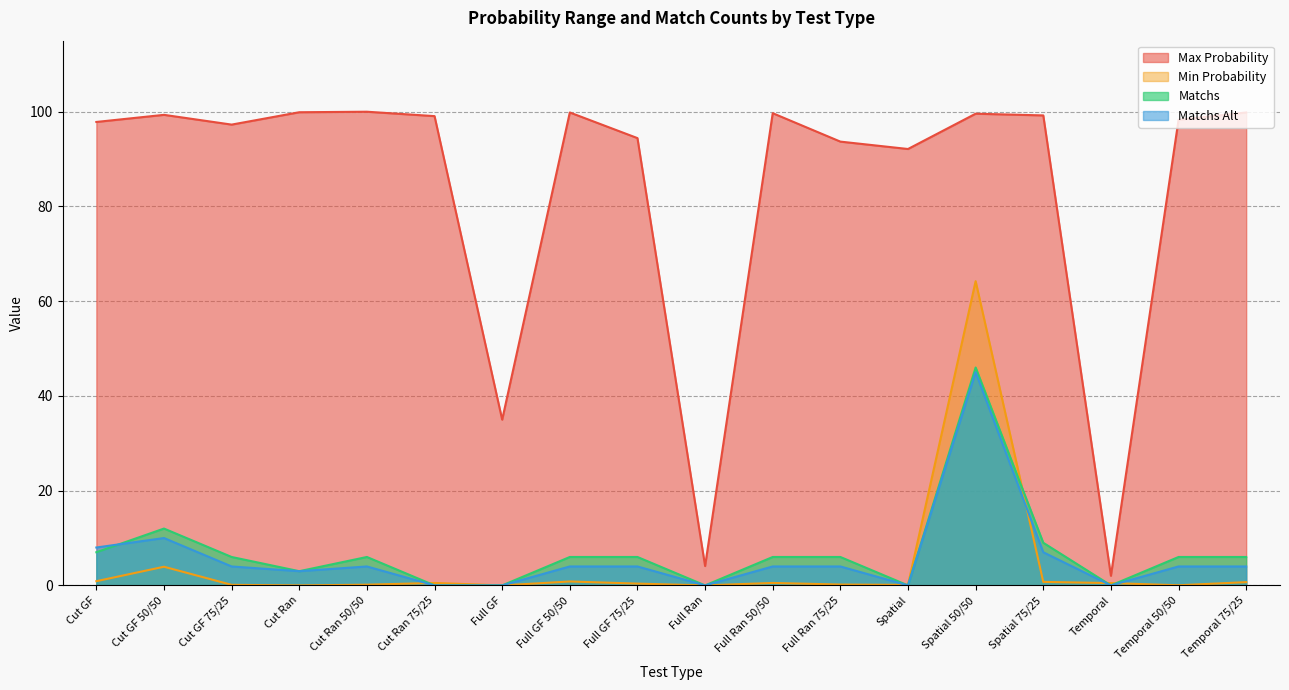

The value of Matchs at Full Ran is 30.6. True or false?

False